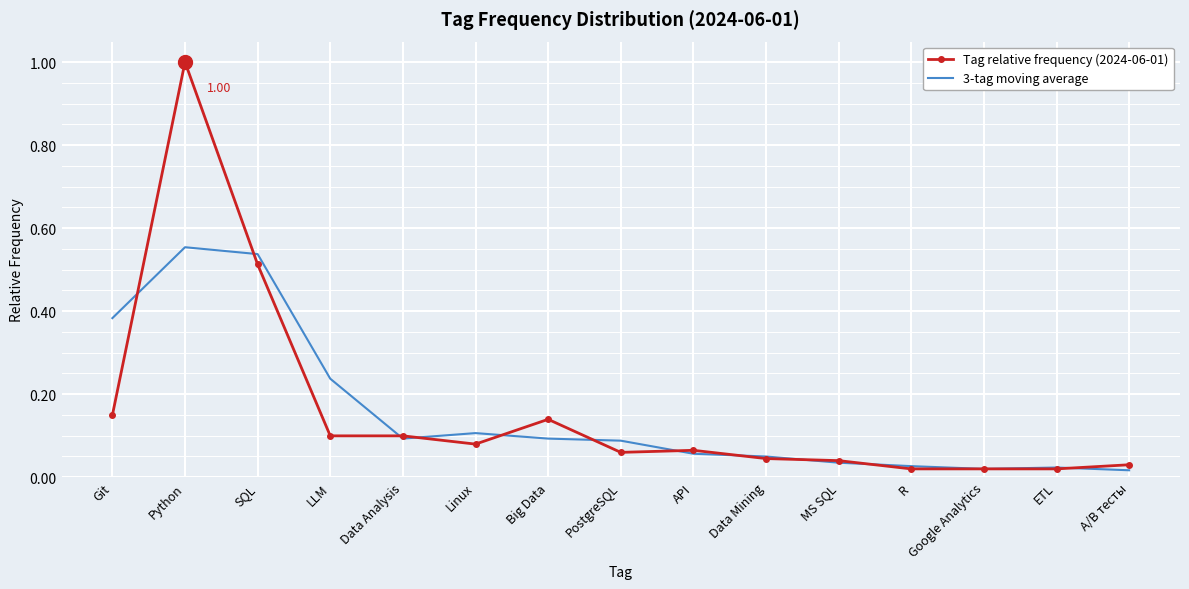

Is the value of 3-tag moving average at Git greater than the value of Tag relative frequency (2024-06-01) at Data Mining?

Yes